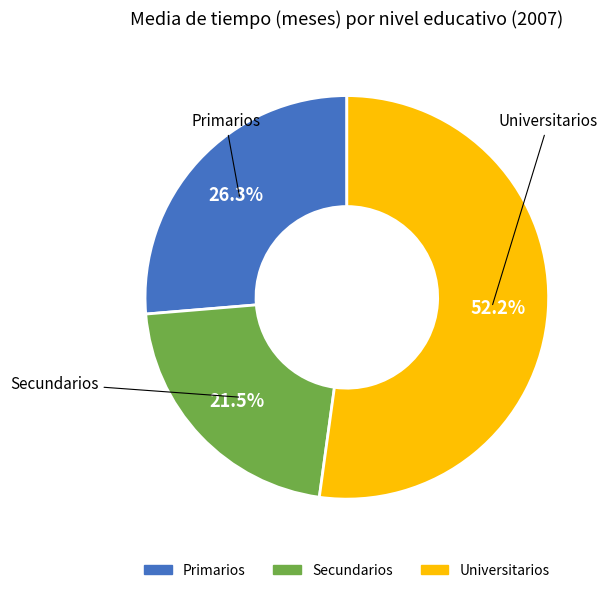

Is there a majority slice in this chart?

Yes